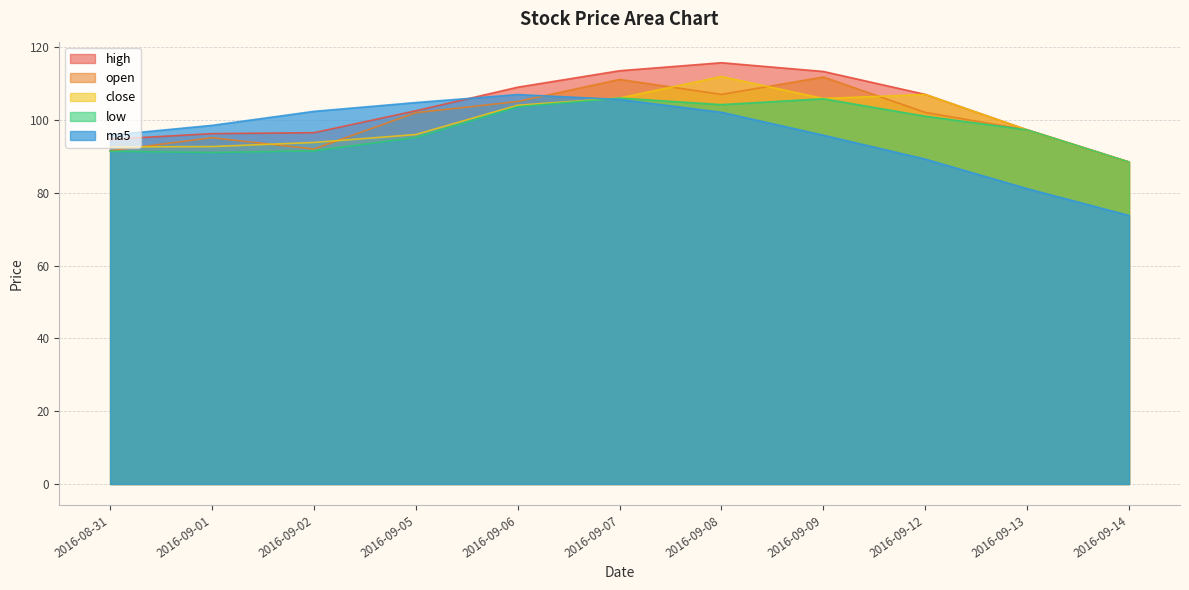

How many lines are shown in the chart?

5